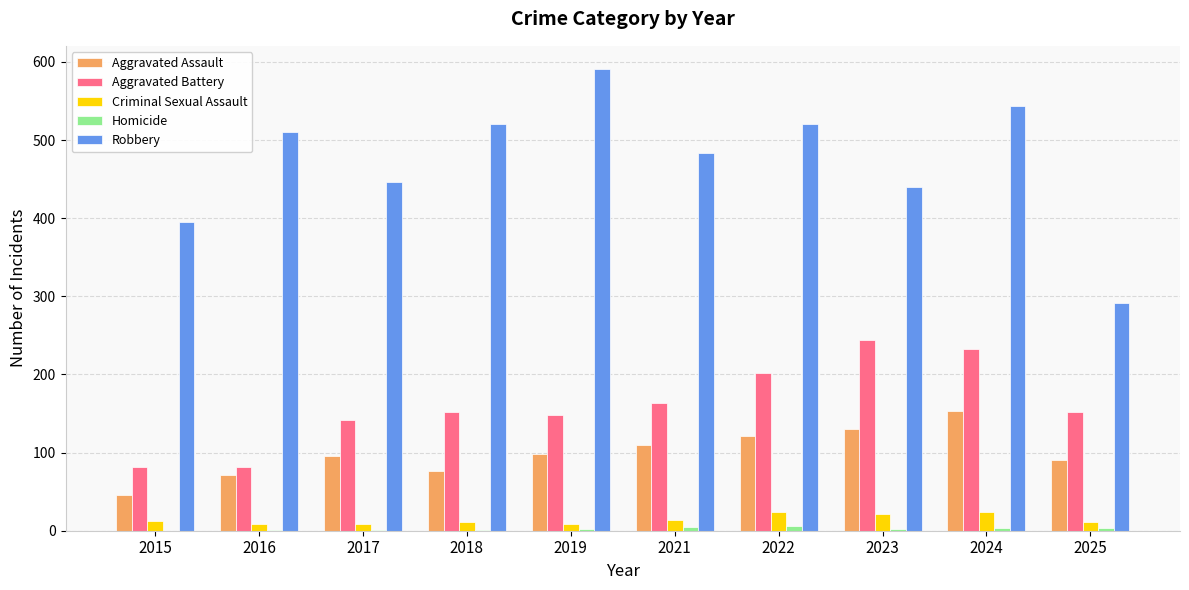

At which label is Aggravated Assault closest to 99?

2019